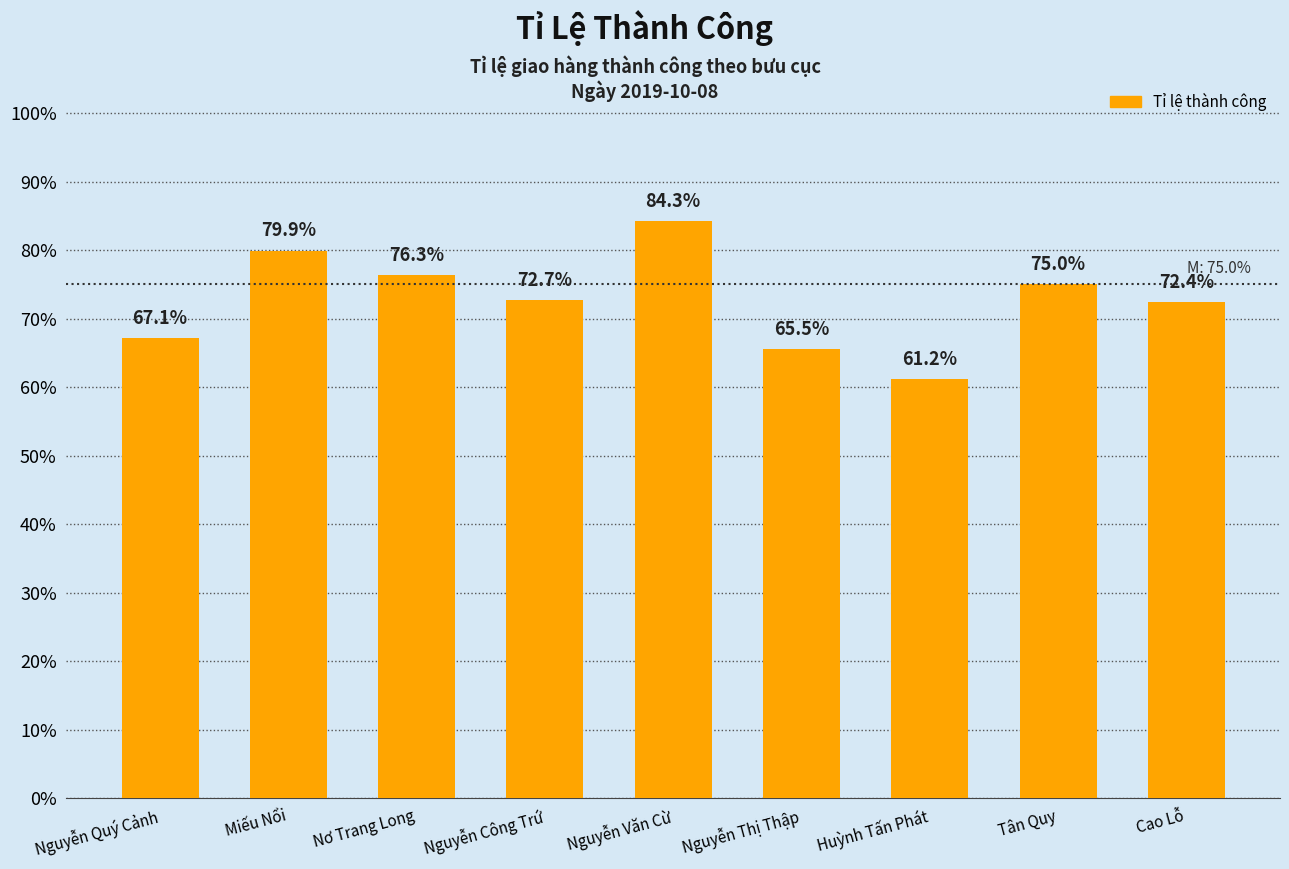

At which category does the chart reach its peak across all series?

Nguyễn Văn Cừ